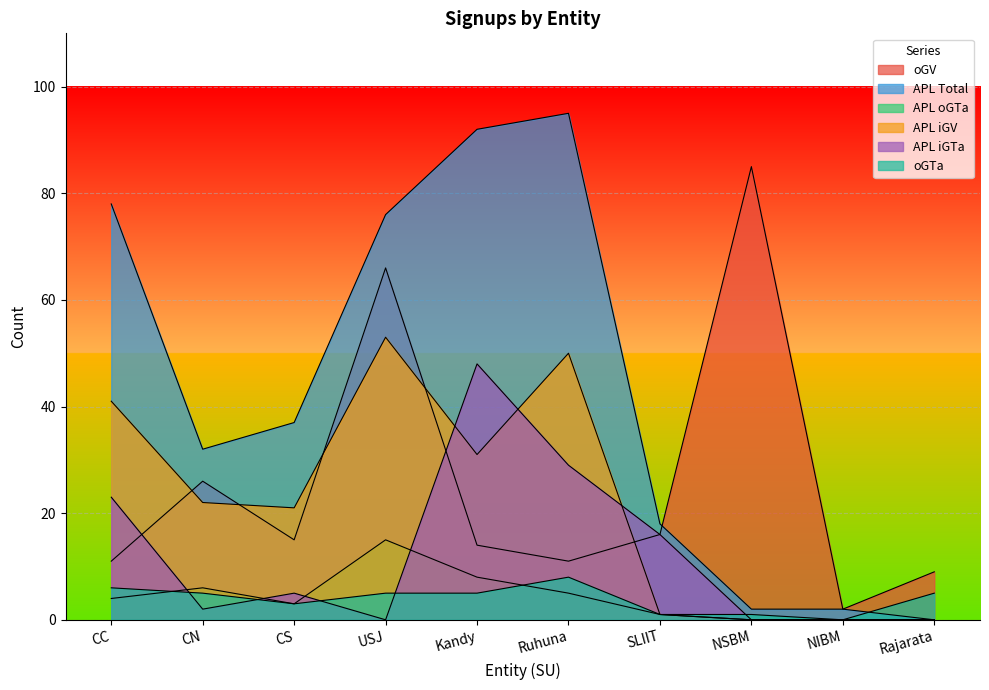

Reading left to right, what are all the values shown in this chart?

oGV: CC=11	CN=26	CS=15	USJ=66	Kandy=14	Ruhuna=11	SLIIT=16	NSBM=85	NIBM=2	Rajarata=9
APL Total: CC=78	CN=32	CS=37	USJ=76	Kandy=92	Ruhuna=95	SLIIT=18	NSBM=2	NIBM=2	Rajarata=0
APL oGTa: CC=4	CN=6	CS=3	USJ=15	Kandy=8	Ruhuna=5	SLIIT=1	NSBM=0	NIBM=0	Rajarata=0
APL iGV: CC=41	CN=22	CS=21	USJ=53	Kandy=31	Ruhuna=50	SLIIT=1	NSBM=0	NIBM=0	Rajarata=0
APL iGTa: CC=23	CN=2	CS=5	USJ=0	Kandy=48	Ruhuna=29	SLIIT=16	NSBM=0	NIBM=0	Rajarata=0
oGTa: CC=6	CN=5	CS=3	USJ=5	Kandy=5	Ruhuna=8	SLIIT=1	NSBM=1	NIBM=0	Rajarata=5